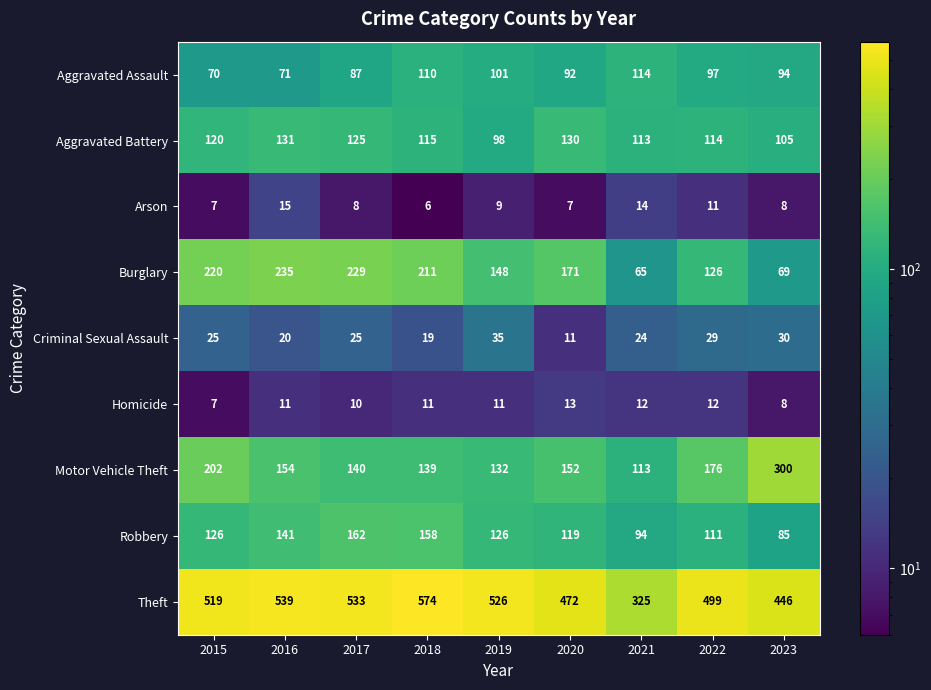

What is the total value across all series at 2023?

1145